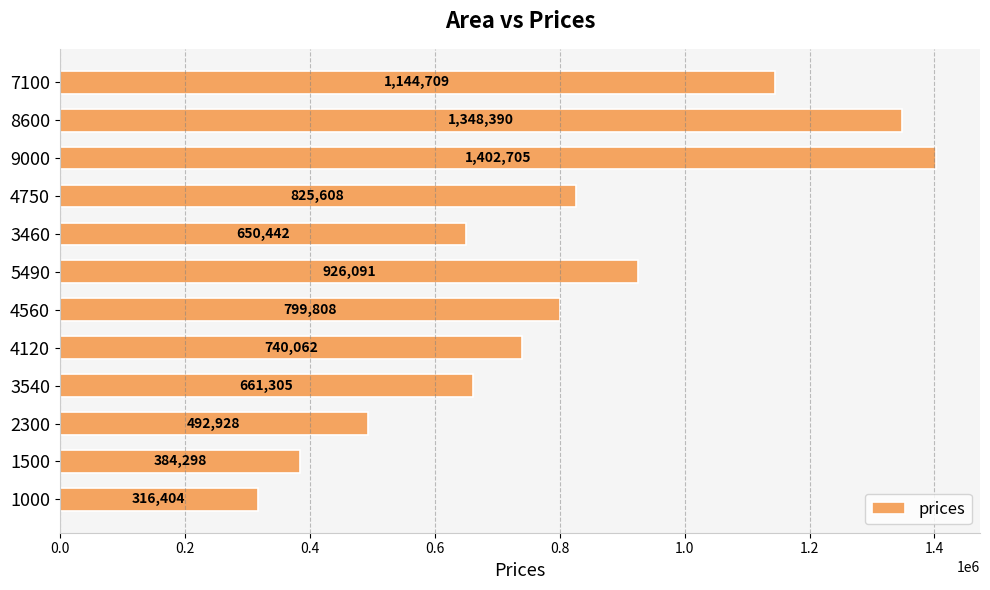

True or false: the data shows 1144708.9 at 7100.

True